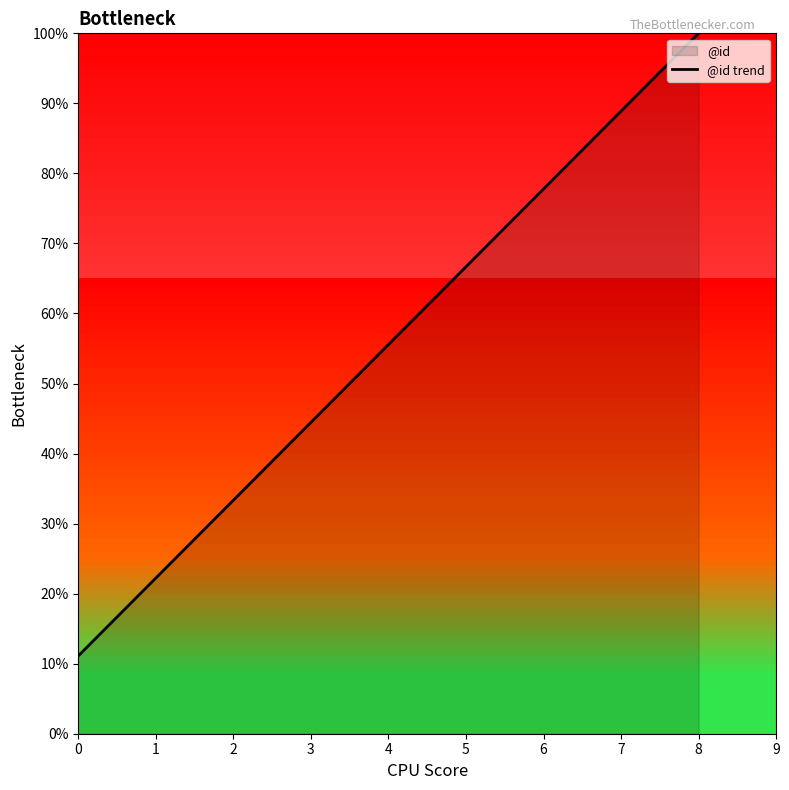

The value at 6 is 30.0. True or false?

False